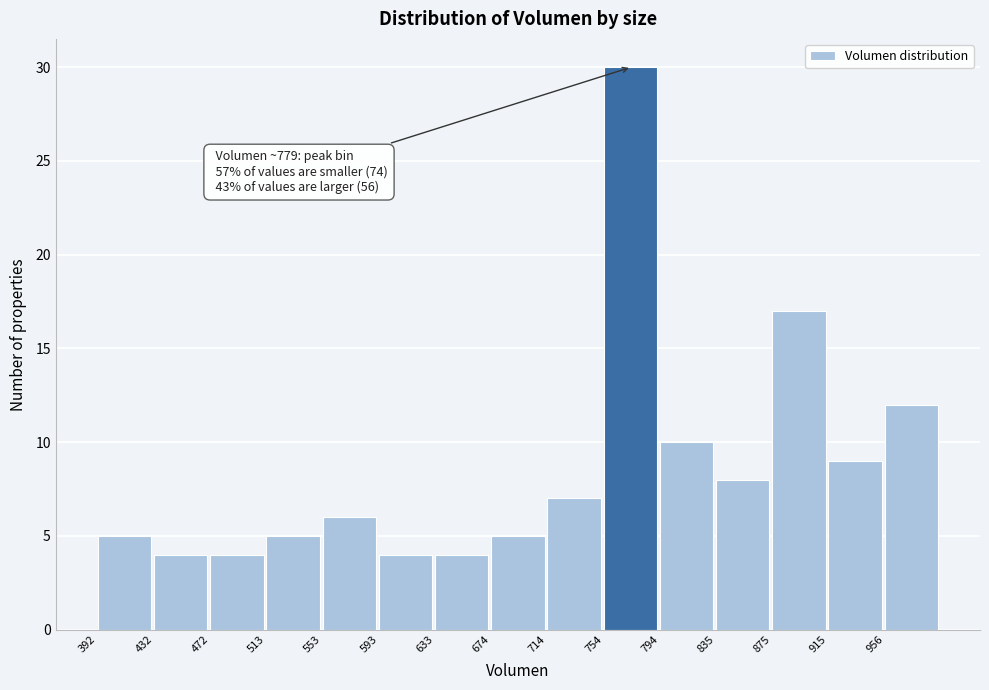

Over which range of the x-axis is the bar tallest?

755 to 795